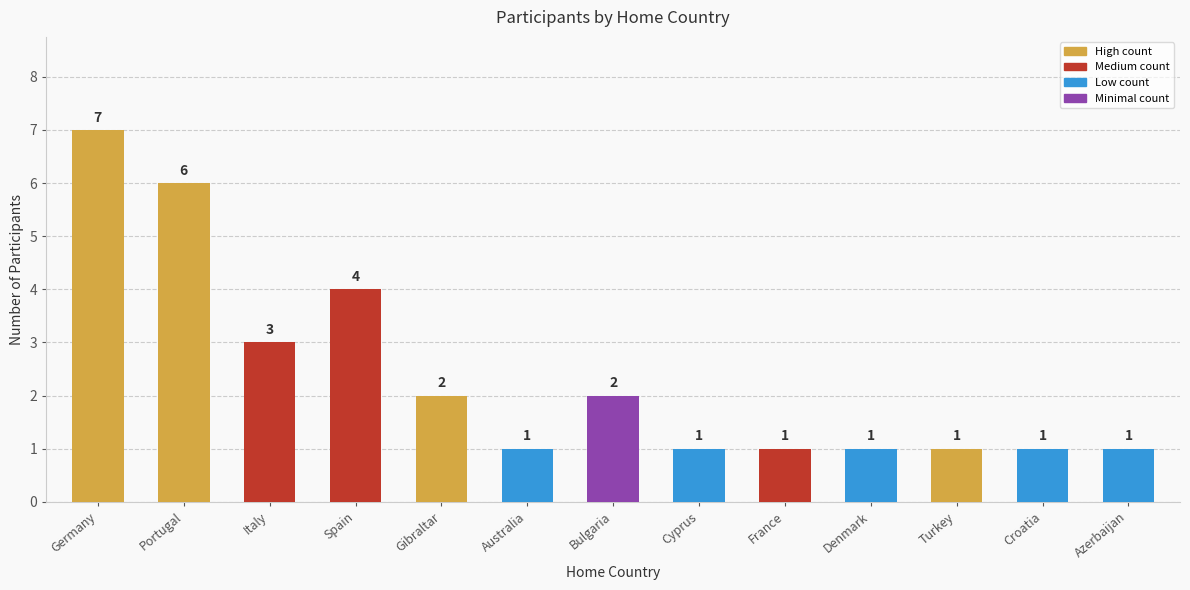

What is the change in value from Portugal to Croatia?

-5